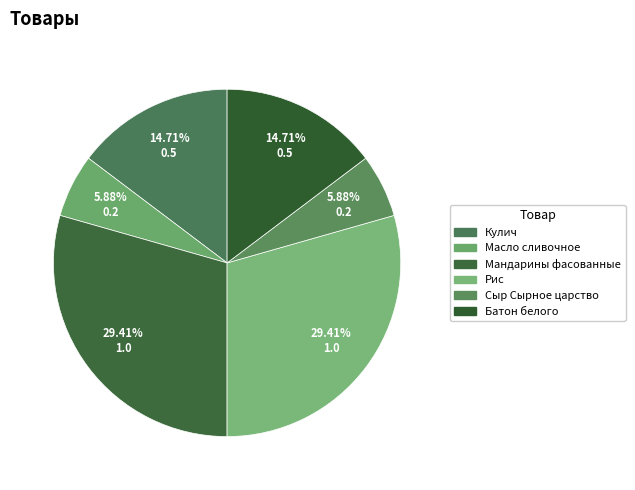

Count the number of slices in the pie.

6